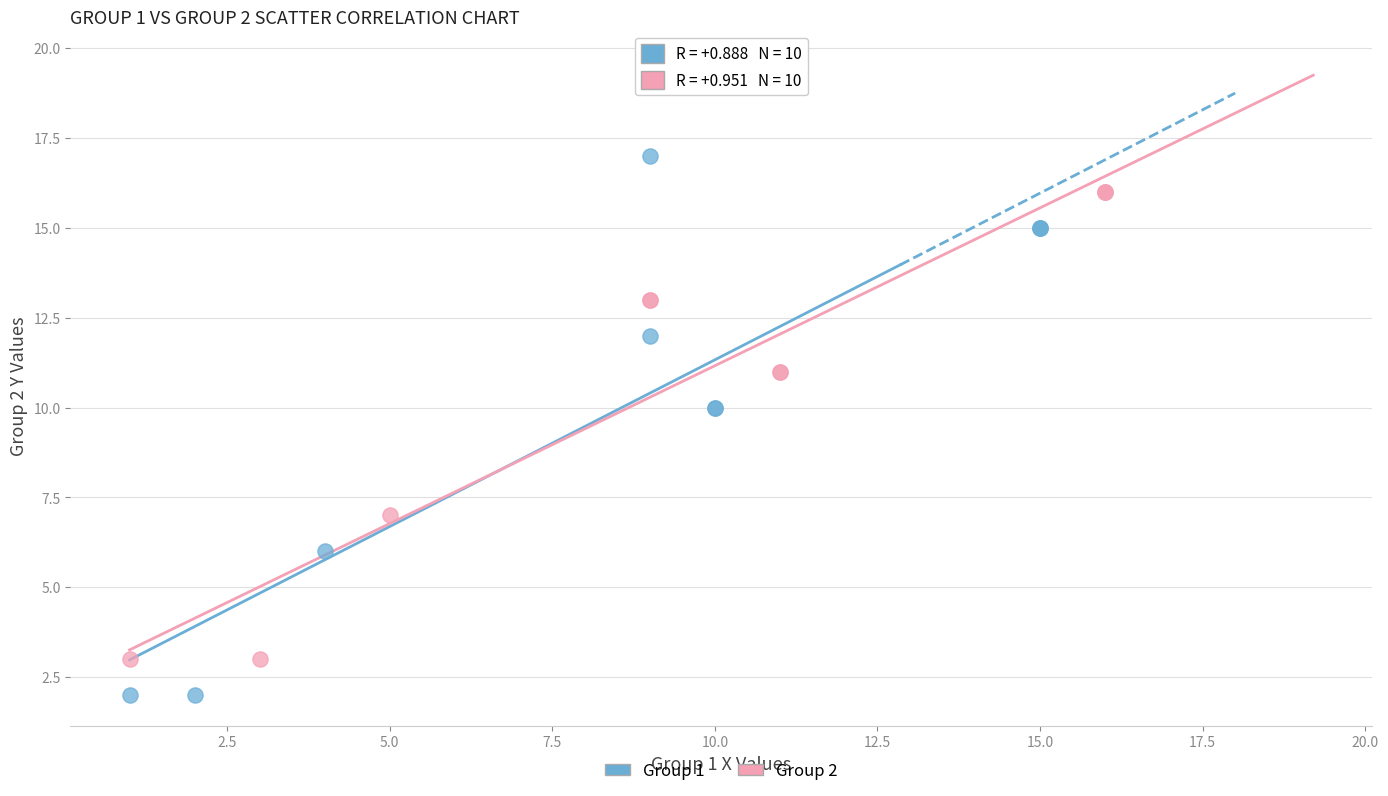

Which series contains the highest Y value?

Group 1